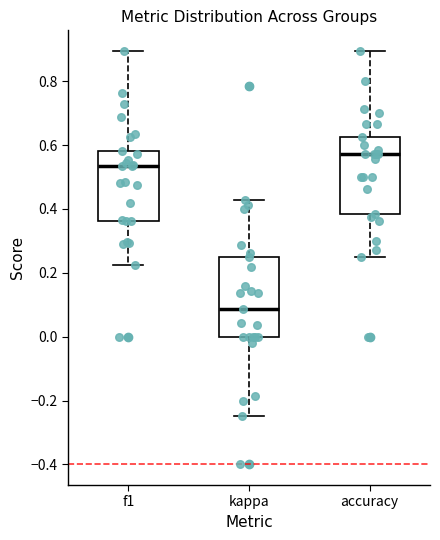

Reading left to right, transcribe this box plot: for each box, give where its median line is, the range the box spans, and where its two whiskers end, as read against the y-axis. The values are not printed on the chart, so give them approximately, as read against the axis.

f1: median 0.54, box 0.36 to 0.58, whiskers 0.22 to 0.90
kappa: median 0.08, box 0.00 to 0.26, whiskers -0.24 to 0.42
accuracy: median 0.58, box 0.38 to 0.62, whiskers 0.26 to 0.90